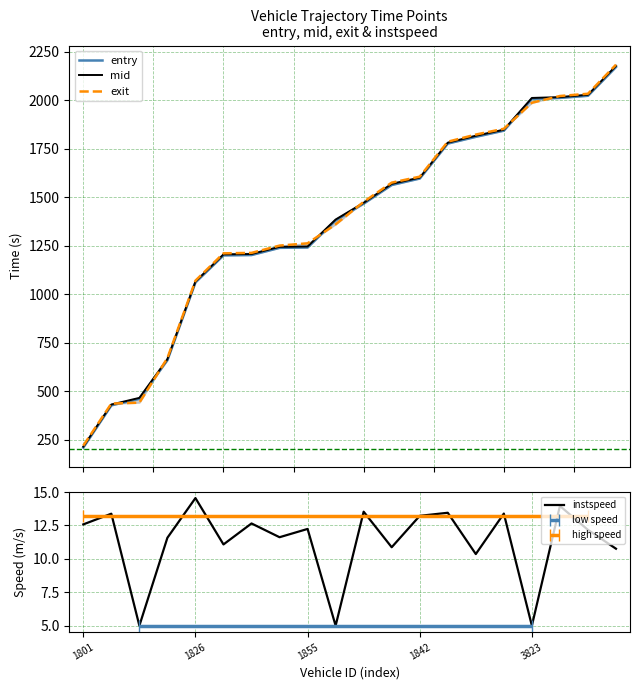

What is the sum of all mid values?

27472.0